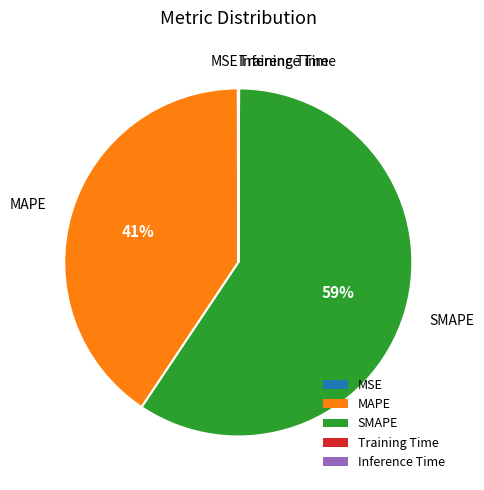

Which slice is the largest?

SMAPE